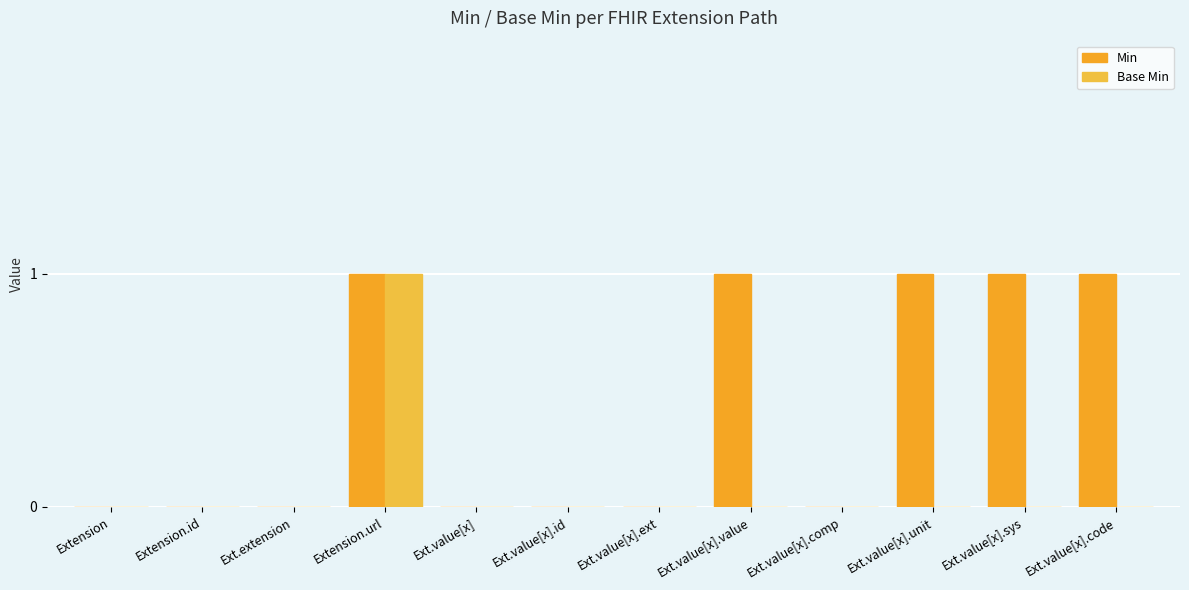

At which label does Min reach its minimum?

Extension